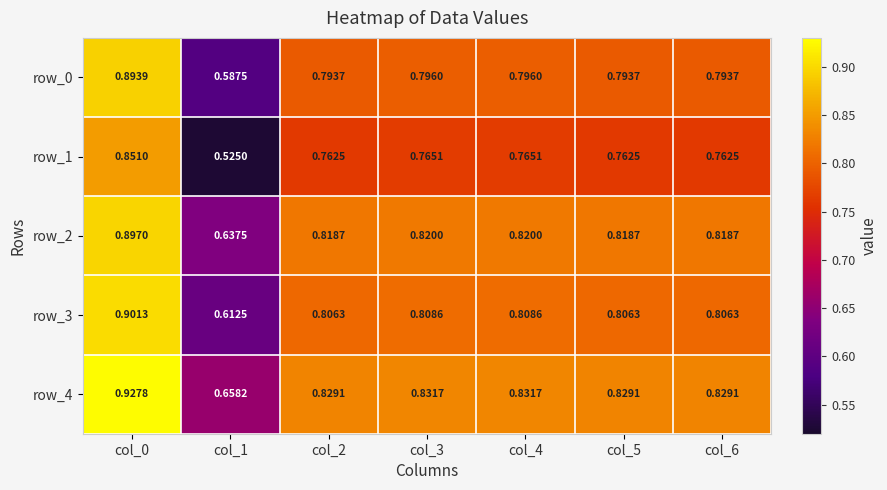

Is the value of row_3 at col_1 greater than the value of row_1 at col_4?

No